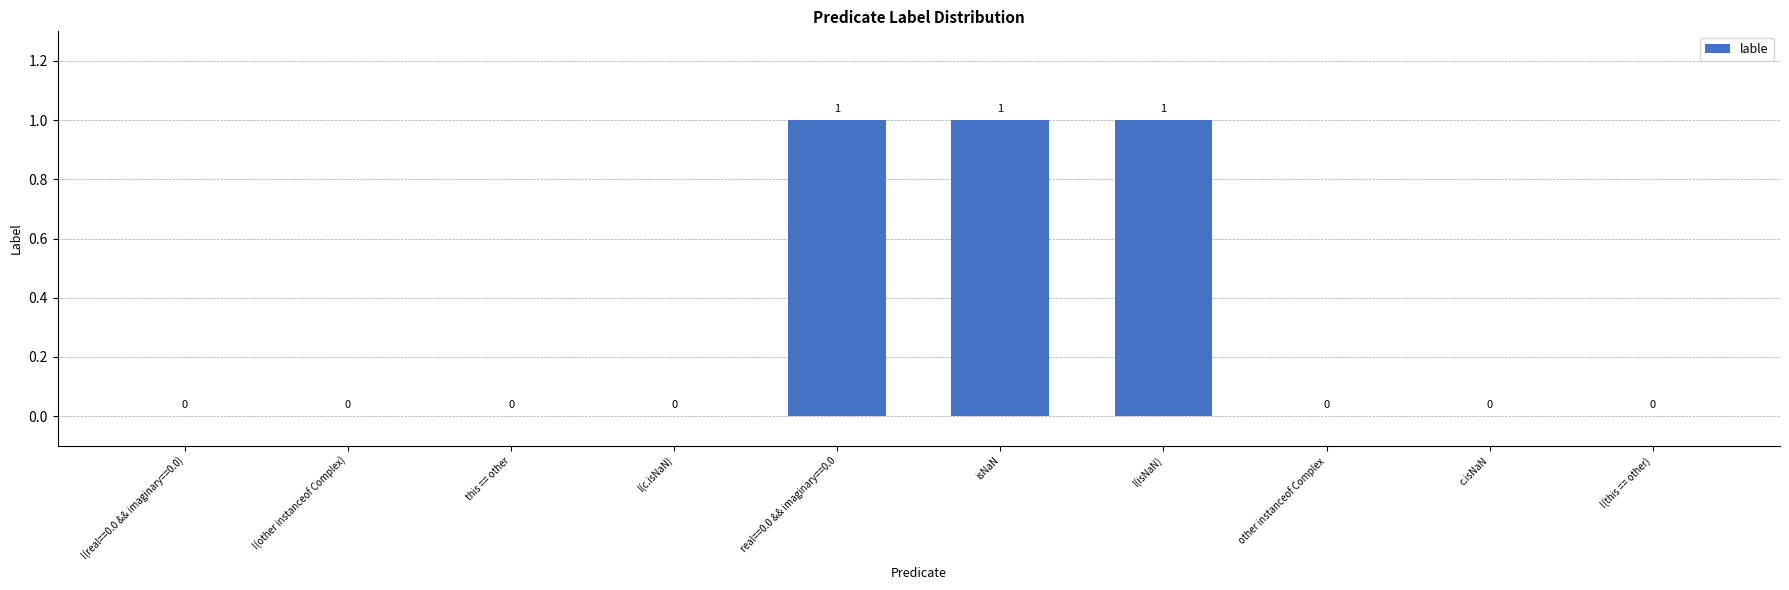

Are the bars horizontal?

No